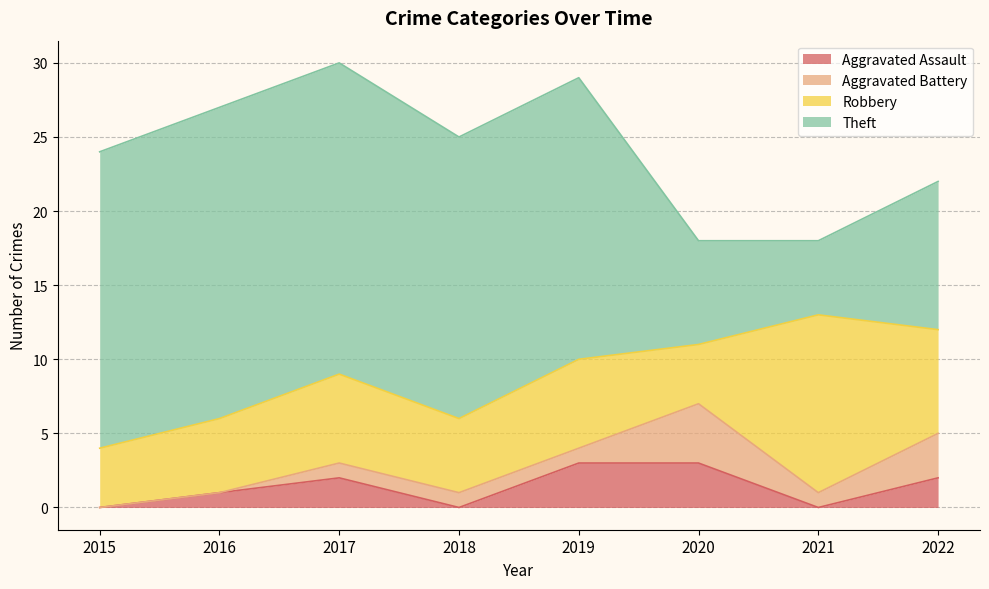

What is the difference between the highest and lowest values at 2022?

8